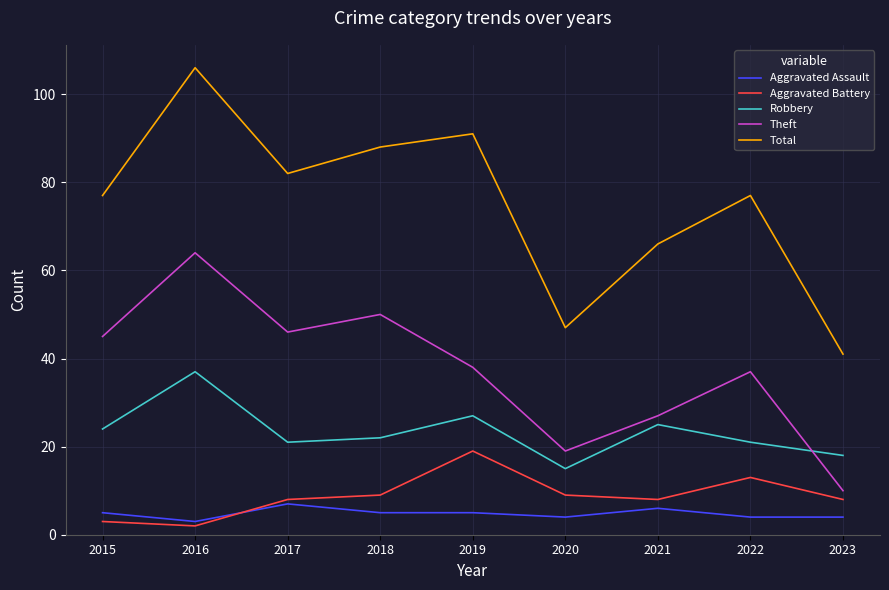

True or false: Total and Theft cross at least once.

False